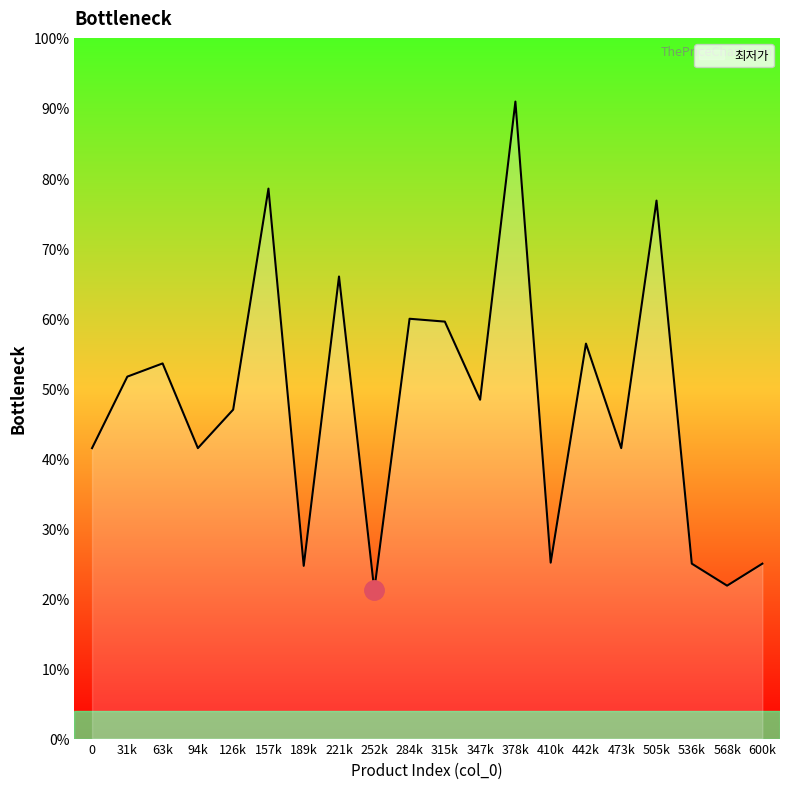

Is this an area chart (filled region under the line)?

Yes